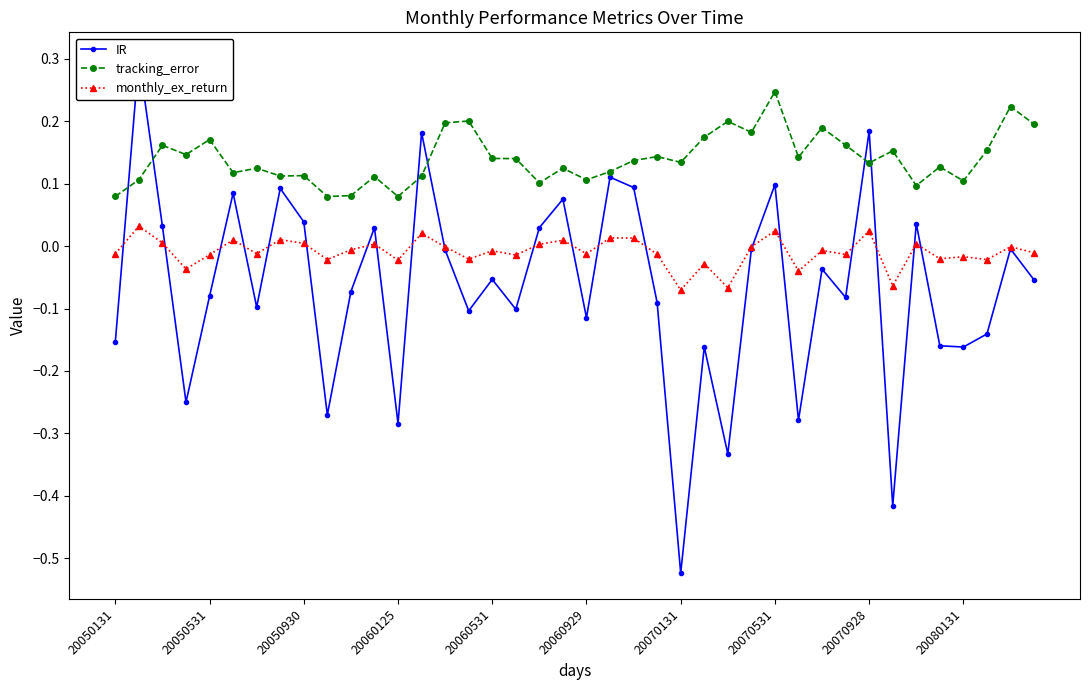

The value of tracking_error at 37 is 0.3. True or false?

False